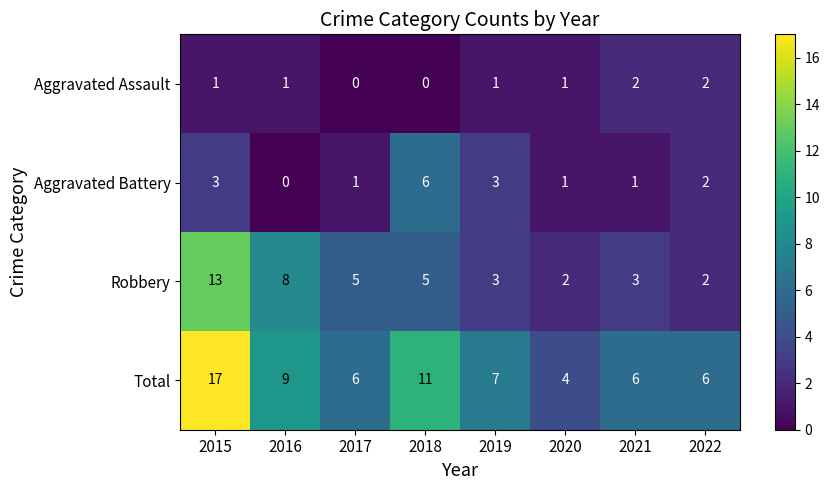

True or false: Aggravated Assault has a value of 2 at 2020.

False